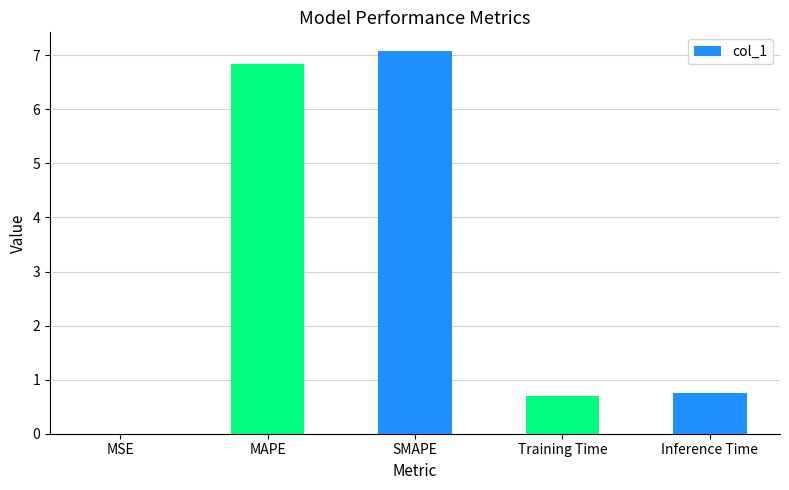

What is the sum of the values at SMAPE and Inference Time?

7.8